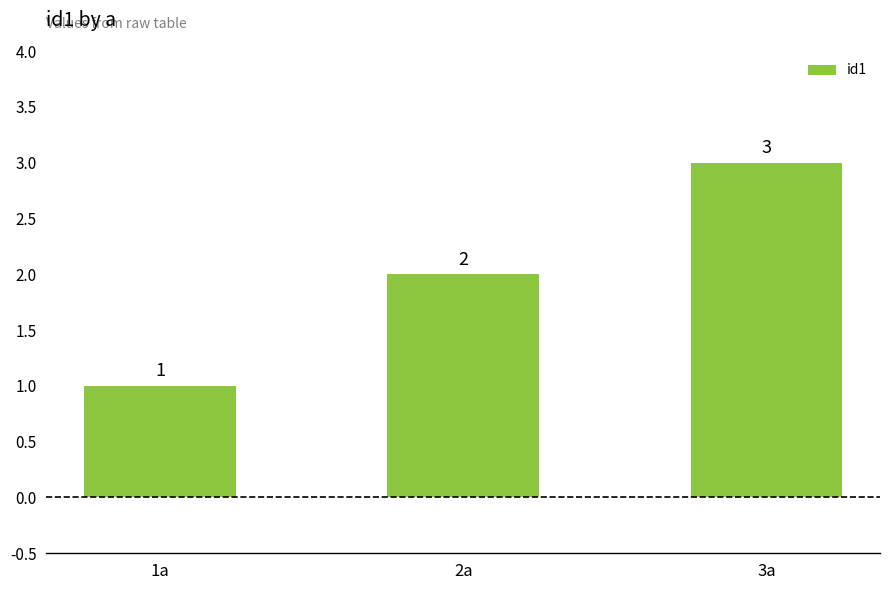

What position from the right is 2a?

2